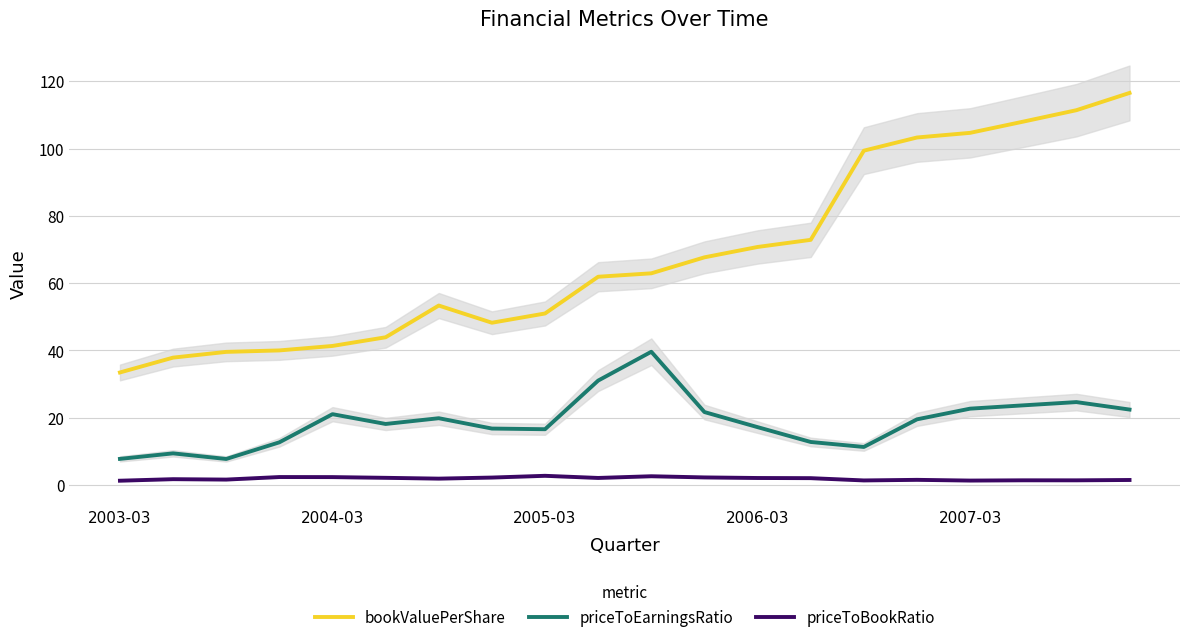

Reading left to right, list all the values displayed in this chart.

bookValuePerShare: 33.4	37.9	39.6	40.0	41.3	43.9	53.3	48.2	51.0	61.9	62.9	67.7	70.7	72.9	99.4	103.3	104.7	108.0	111.4	116.5
priceToEarningsRatio: 7.8	9.4	7.7	12.7	21.0	18.1	19.8	16.8	16.6	31.0	39.6	21.7	17.2	12.8	11.3	19.5	22.7	23.7	24.6	22.4
priceToBookRatio: 1.3	1.7	1.6	2.4	2.3	2.1	1.9	2.2	2.7	2.1	2.6	2.2	2.1	2.0	1.4	1.5	1.3	1.4	1.4	1.5